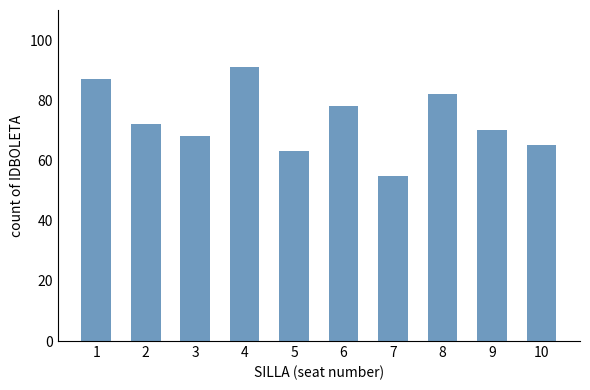

How many categories are shown in the chart?

10